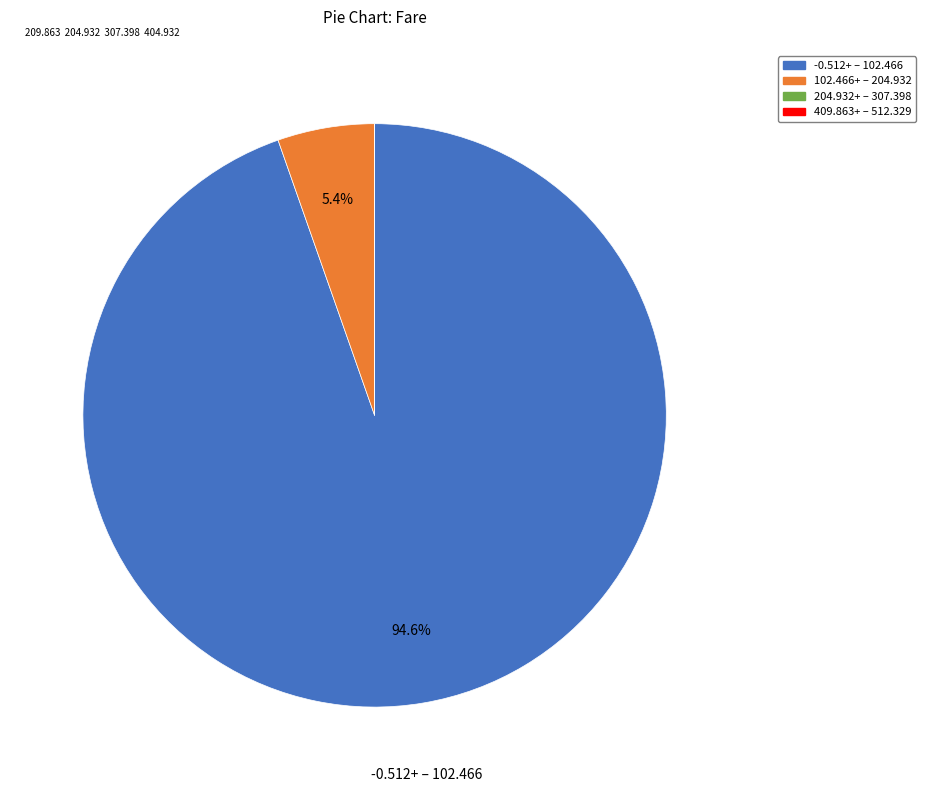

Do 102.466+ – 204.932 and -0.512+ – 102.466 together represent more than half of the pie?

Yes